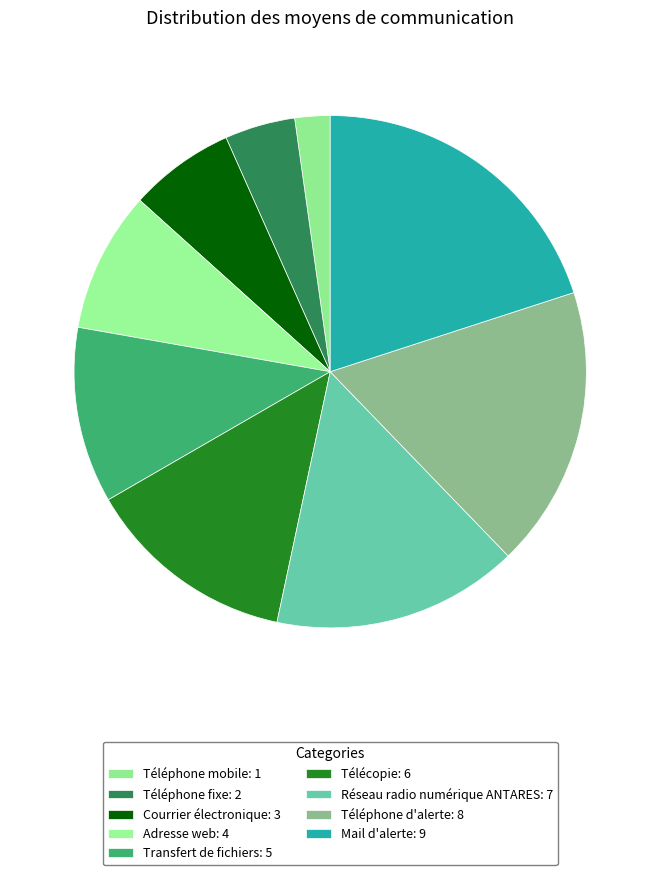

Which slice is the smallest?

Téléphone mobile